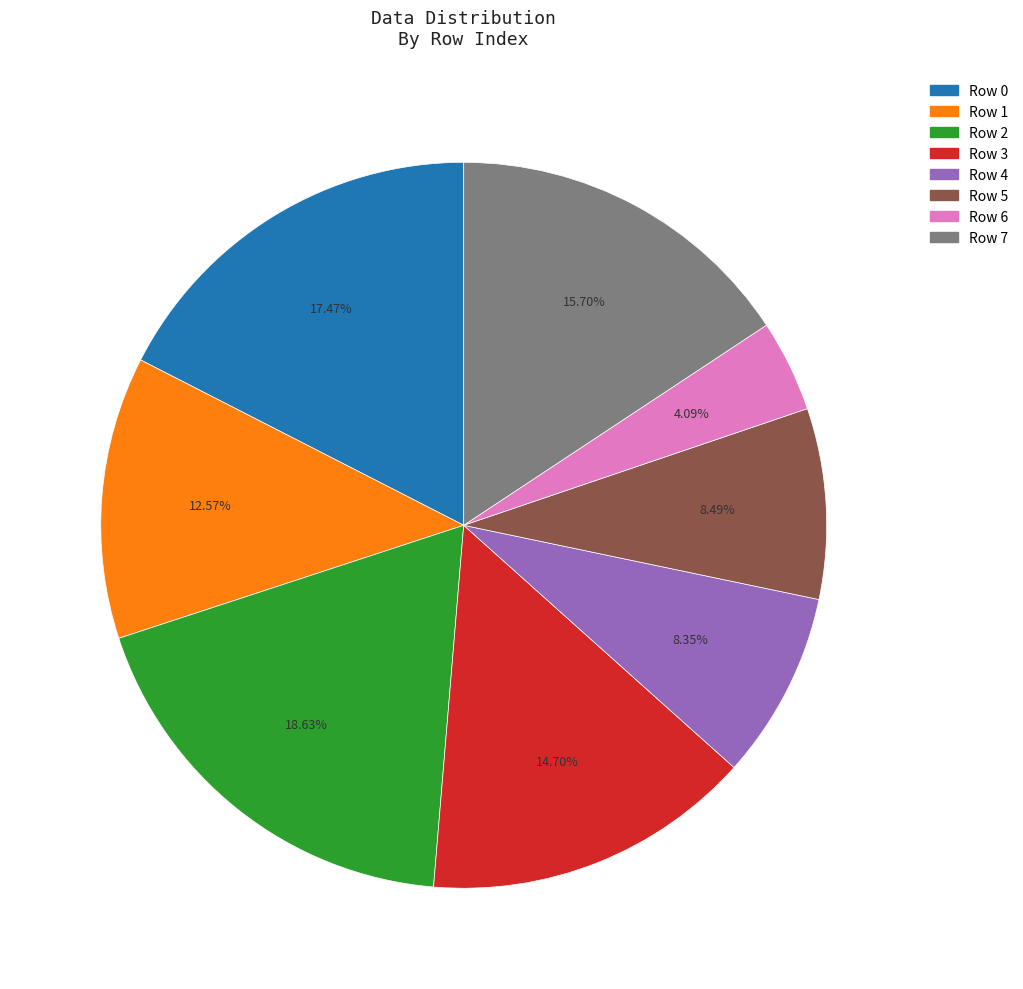

To the nearest percent, what is the combined percentage of Row 3 and Row 4?

23%